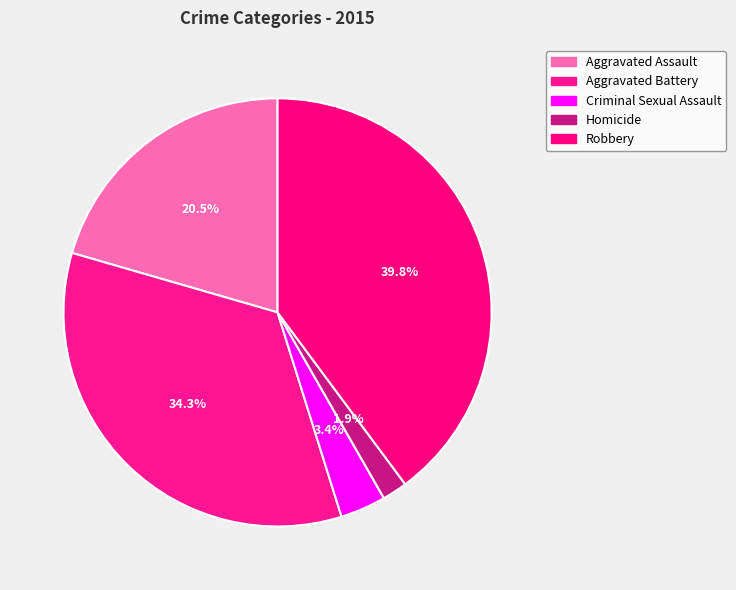

What is the change in value from Aggravated Assault to Robbery?

+112